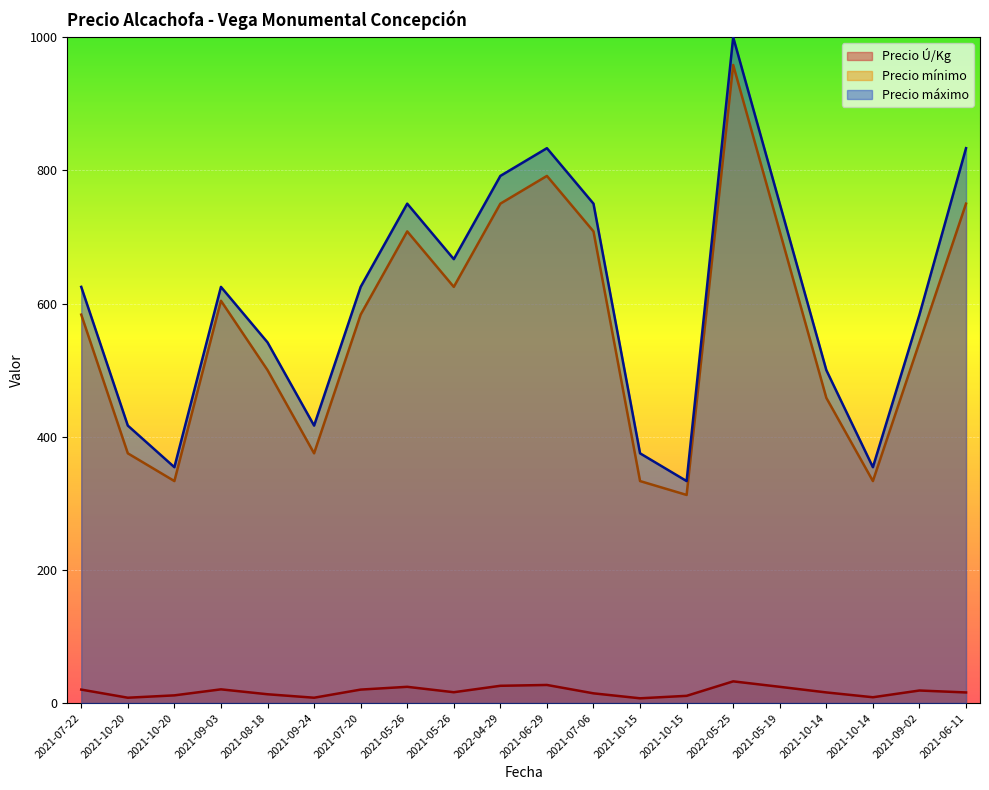

Rank the categories by Precio Ú/Kg value from lowest to highest.

2021-10-15, 2021-10-20, 2021-09-24, 2021-10-14, 2021-10-15, 2021-10-20, 2021-08-18, 2021-07-06, 2021-06-11, 2021-10-14, 2021-05-26, 2021-09-02, 2021-07-22, 2021-07-20, 2021-09-03, 2021-05-26, 2021-05-19, 2022-04-29, 2021-06-29, 2022-05-25